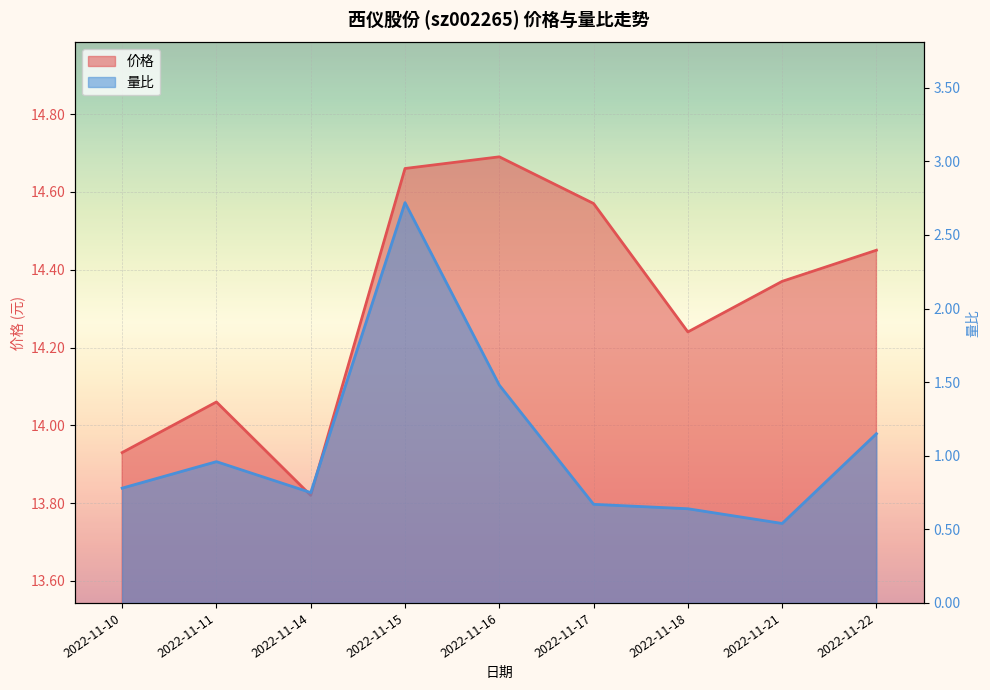

True or false: 量比_line and 价格_line intersect in this chart.

False